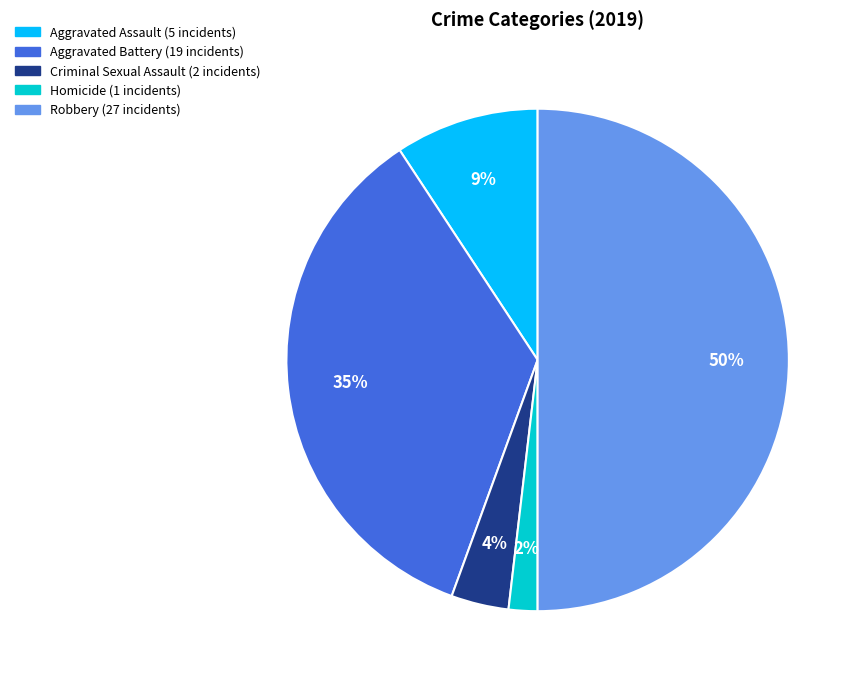

How many segments does this pie chart have?

5